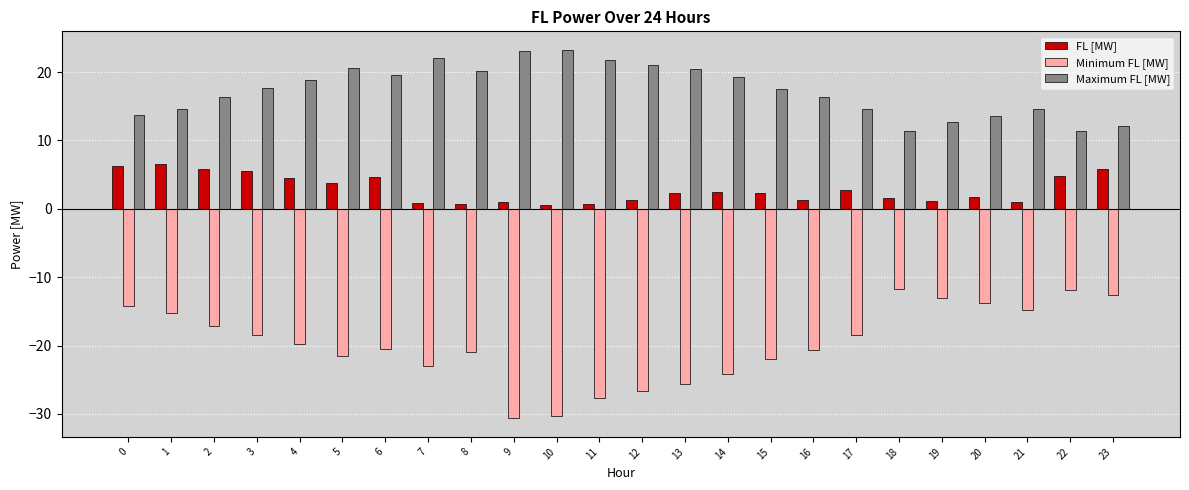

Is it true that Maximum FL [MW] equals 19.2 at 14?

True